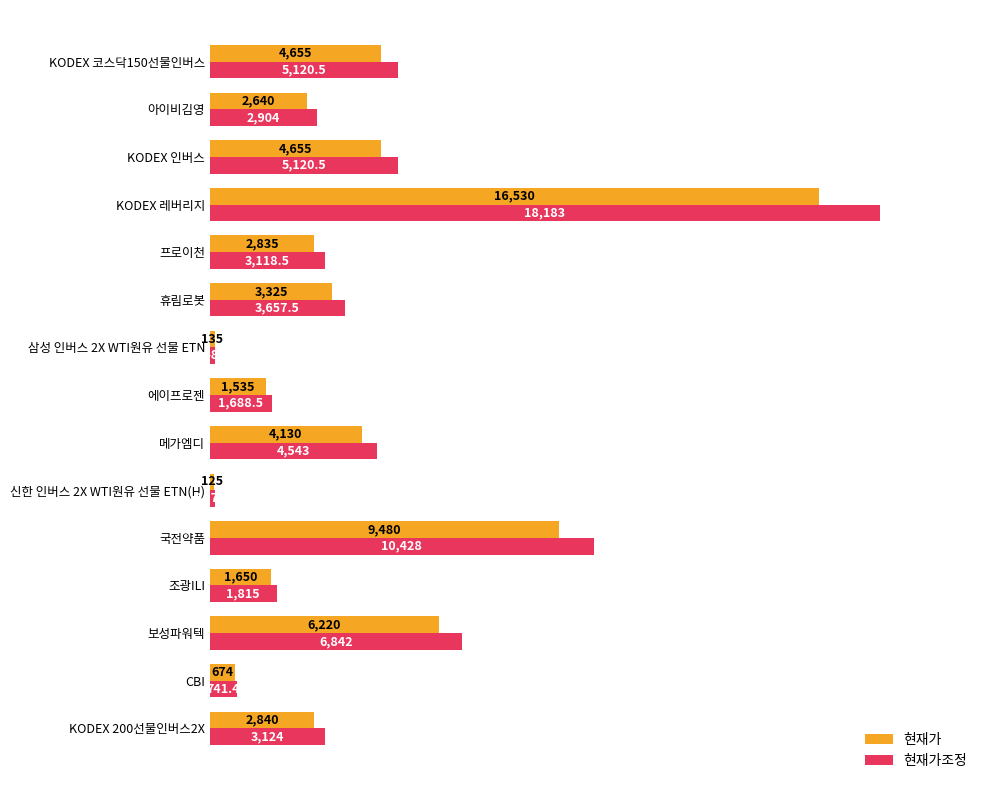

What is the highest value of the 현재가 series?

16530.0